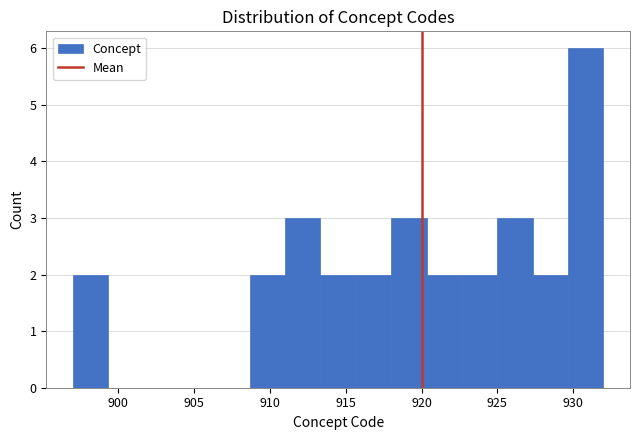

How tall is the bar that spans 920.5 to 922.5 on the x-axis? Neither the bar edges nor the heights are printed on the chart, so give them approximately, as read against the axes.

2